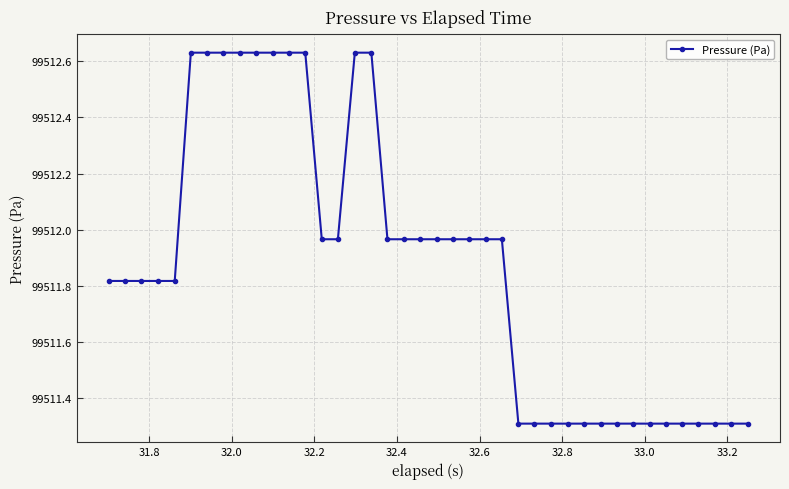

How many lines are shown in the chart?

1